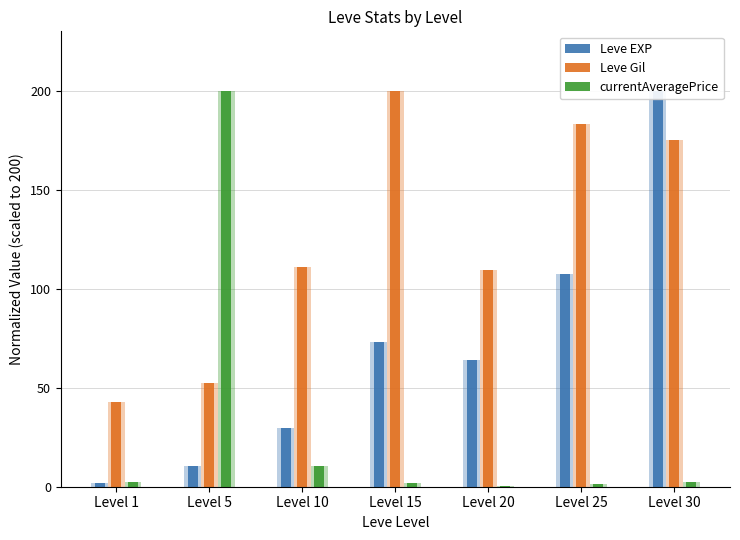

How many data points in Leve Gil are less than 110?

3